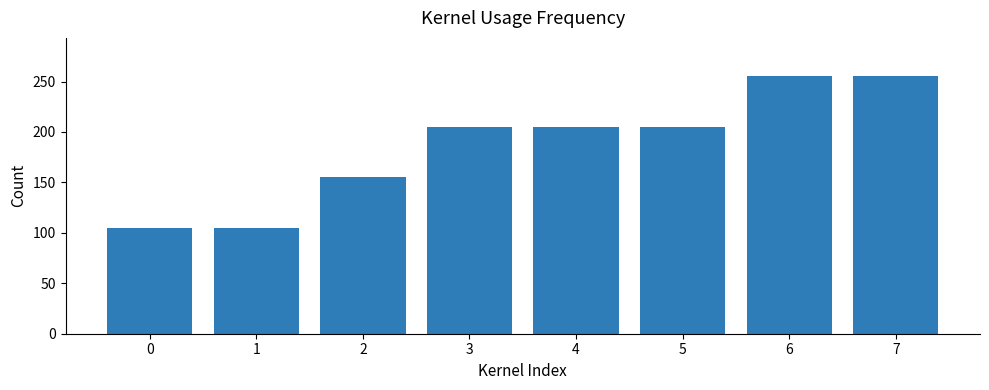

What is the sum of the values at 7 and 3?

460